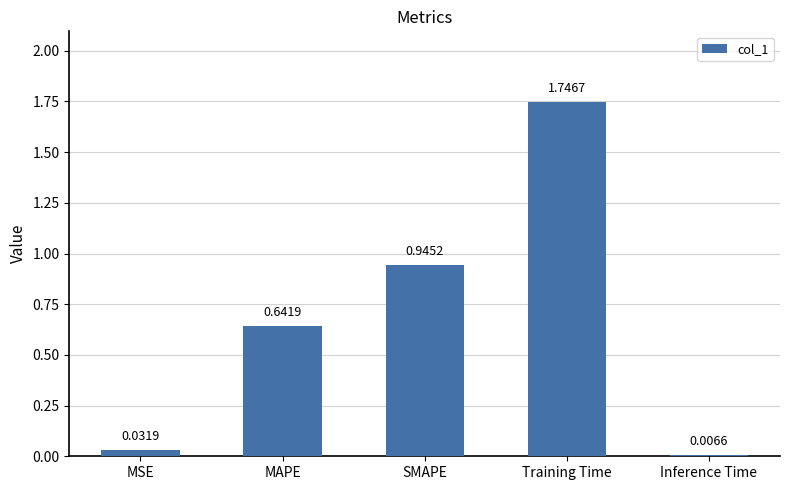

Which has a higher value, SMAPE or Training Time?

Training Time